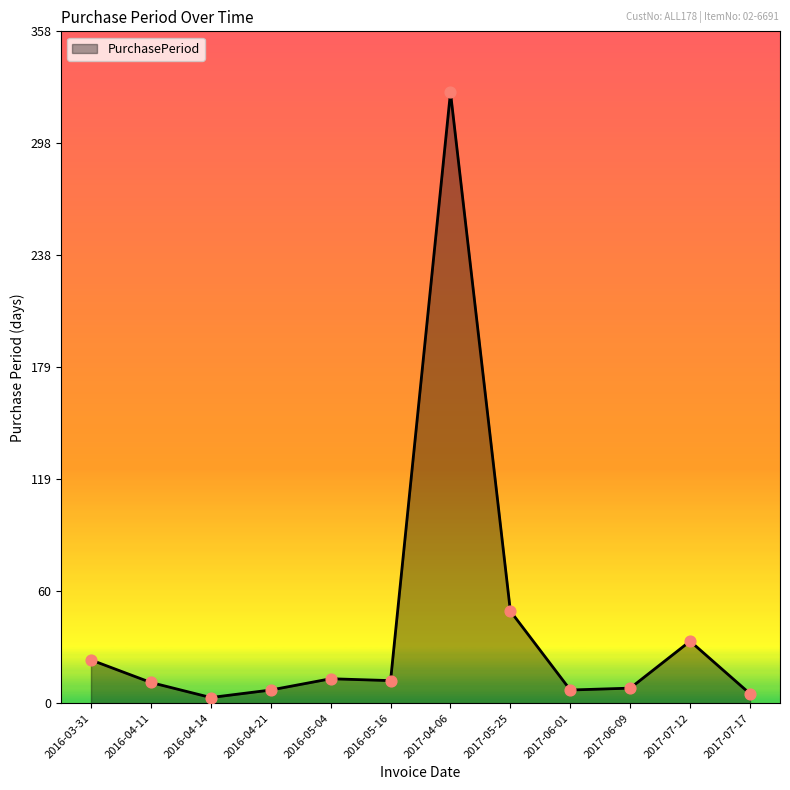

What is the change in value from 2016-05-16 to 2017-07-17?

-7